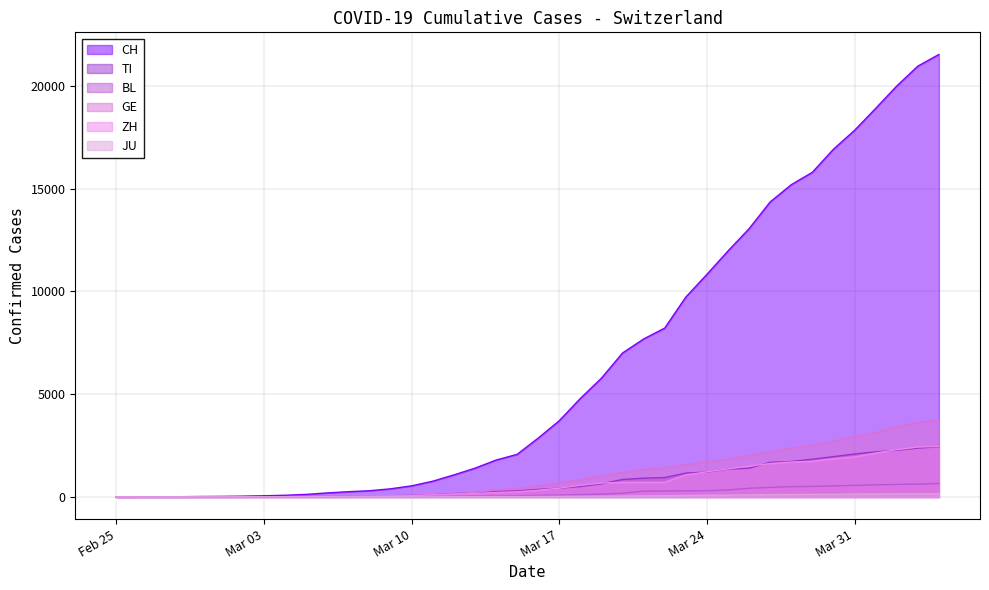

How many data points in CH are less than 2864?

20